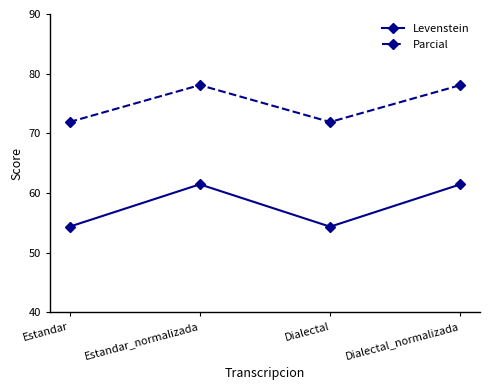

True or false: Parcial and Levenstein cross at least once.

False